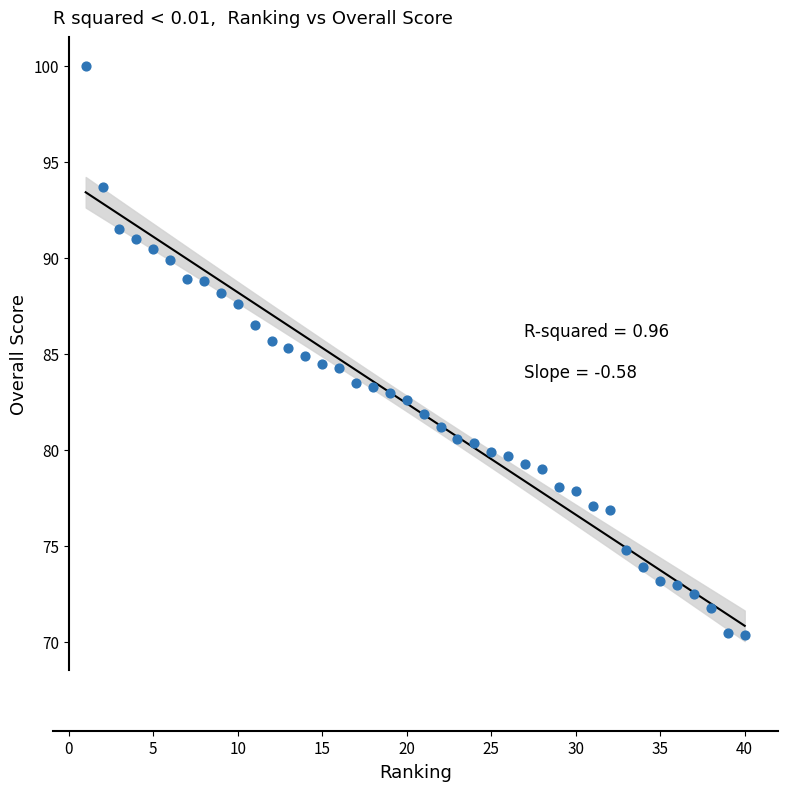

What is the range of Y values (max minus min)?

29.6